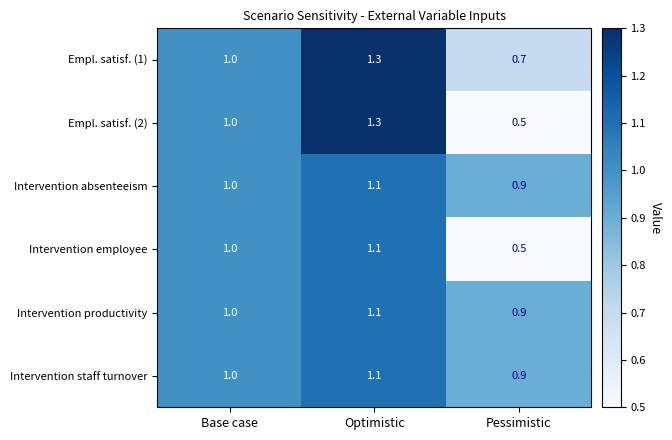

At how many categories does at least one series exceed 0?

3